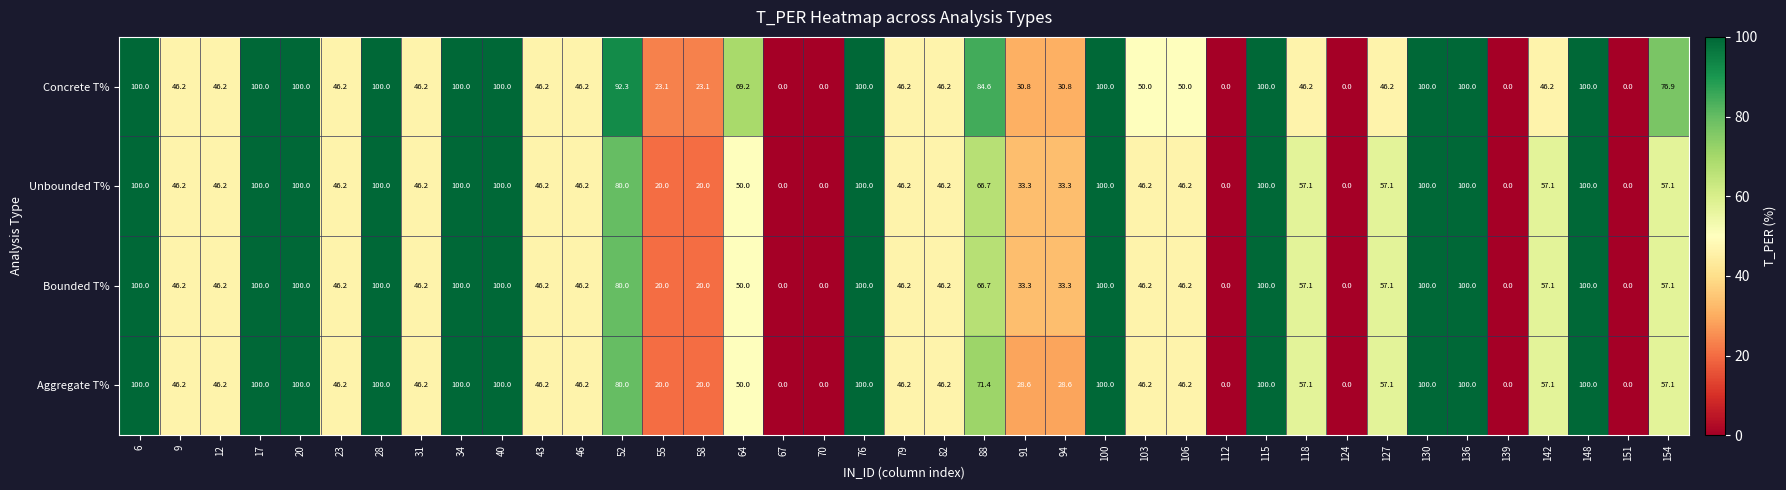

What is the total value across all series at 6?

400.0